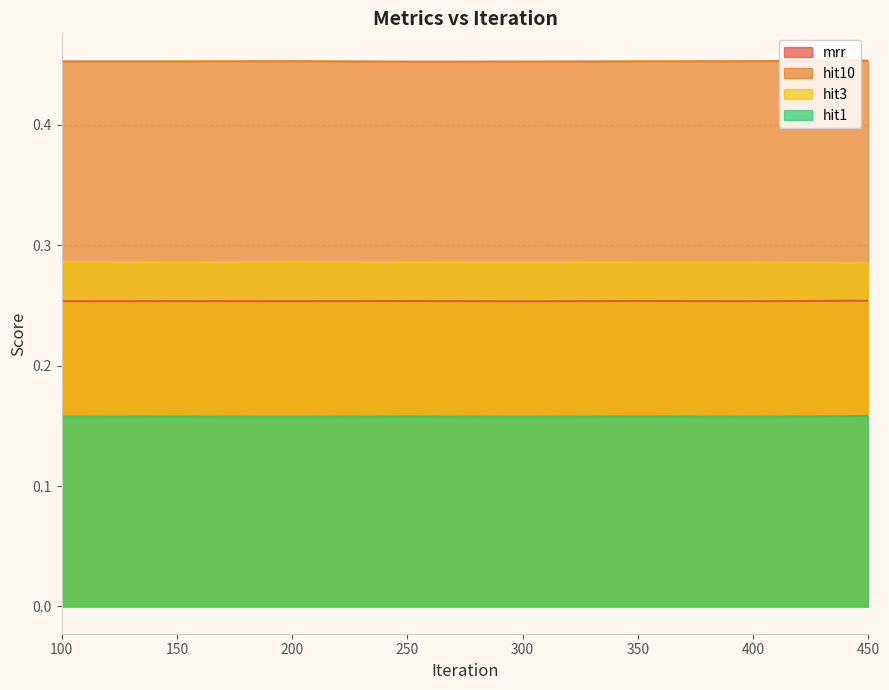

Which series changed the most between 250 and 400?

hit10